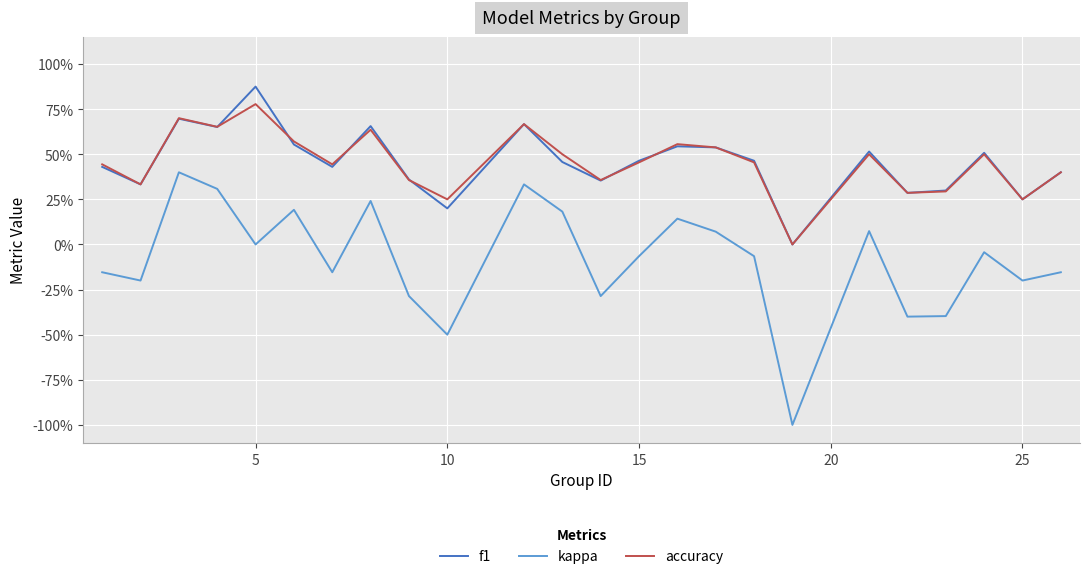

What is the difference between the maximum and minimum values in the f1 series?

0.9